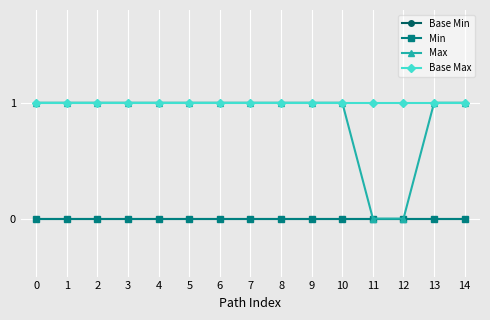

Which series has the widest spread of values?

Max